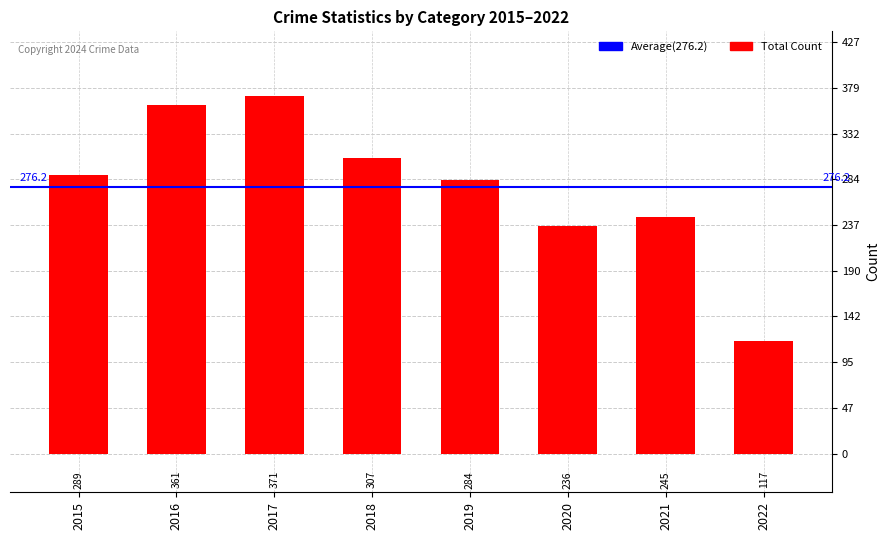

Is it true that the value at 2016 is 361?

True